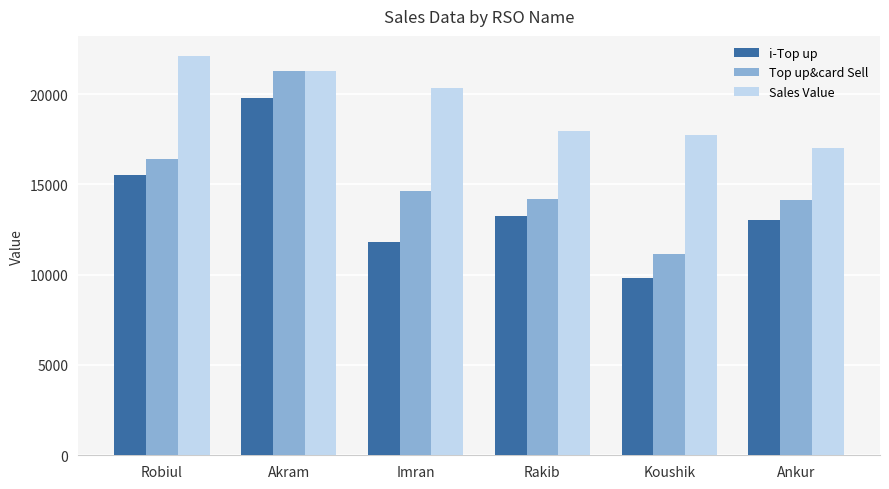

What is the sum of the Top up&card Sell values at Imran and Robiul?

31045